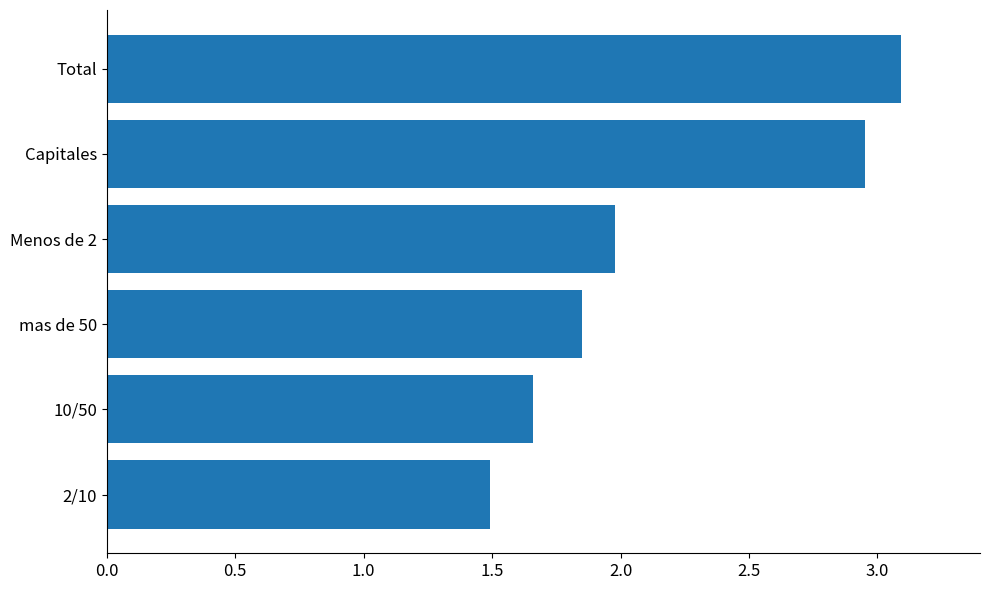

Where is the data nearest to the value 2?

Menos de 2